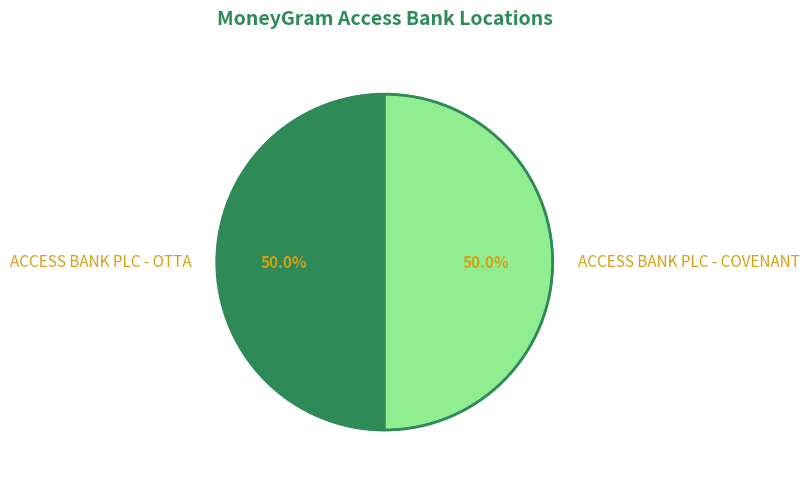

To the nearest percent, what portion does ACCESS BANK PLC - OTTA represent?

50%